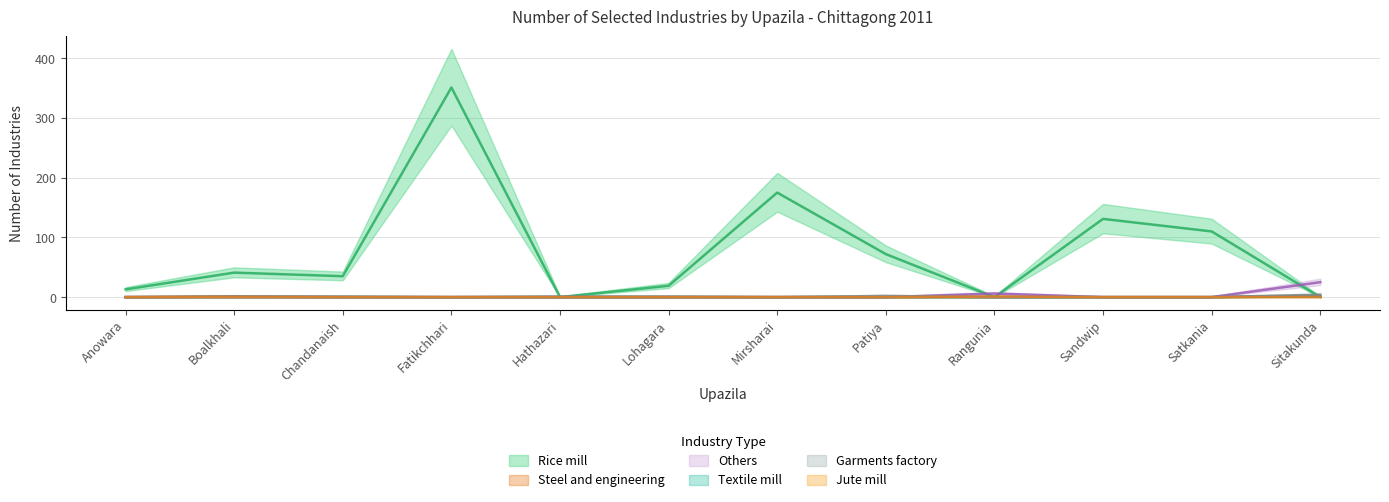

Reading left to right, extract all data points from this chart.

Rice mill: Anowara=13	Boalkhali=41	Chandanaish=35	Fatikchhari=351	Hathazari=0	Lohagara=19	Mirsharai=175	Patiya=72	Rangunia=0	Sandwip=131	Satkania=110	Sitakunda=0
Steel and engineering: Anowara=0	Boalkhali=1	Chandanaish=0	Fatikchhari=0	Hathazari=0	Lohagara=0	Mirsharai=0	Patiya=0	Rangunia=0	Sandwip=0	Satkania=0	Sitakunda=2
Others: Anowara=0	Boalkhali=0	Chandanaish=0	Fatikchhari=0	Hathazari=0	Lohagara=0	Mirsharai=0	Patiya=0	Rangunia=6	Sandwip=0	Satkania=0	Sitakunda=25
Textile mill: Anowara=0	Boalkhali=0	Chandanaish=0	Fatikchhari=0	Hathazari=0	Lohagara=0	Mirsharai=0	Patiya=0	Rangunia=0	Sandwip=0	Satkania=0	Sitakunda=1
Garments factory: Anowara=0	Boalkhali=1	Chandanaish=1	Fatikchhari=0	Hathazari=1	Lohagara=1	Mirsharai=0	Patiya=2	Rangunia=0	Sandwip=0	Satkania=0	Sitakunda=4
Jute mill: Anowara=0	Boalkhali=0	Chandanaish=0	Fatikchhari=0	Hathazari=0	Lohagara=0	Mirsharai=0	Patiya=0	Rangunia=1	Sandwip=0	Satkania=0	Sitakunda=0